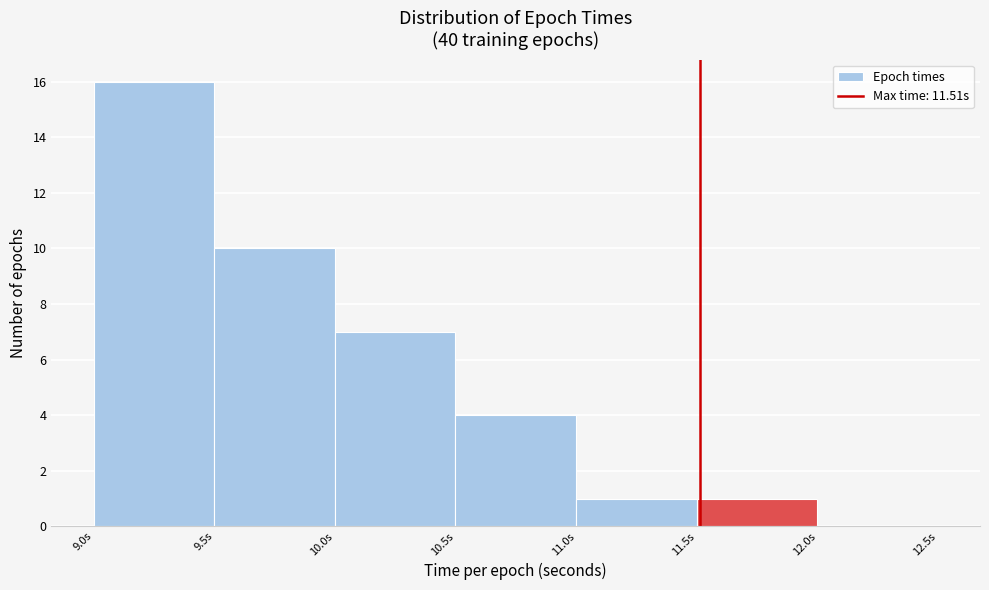

Which range on the x-axis has the tallest bar?

9.0 to 9.5